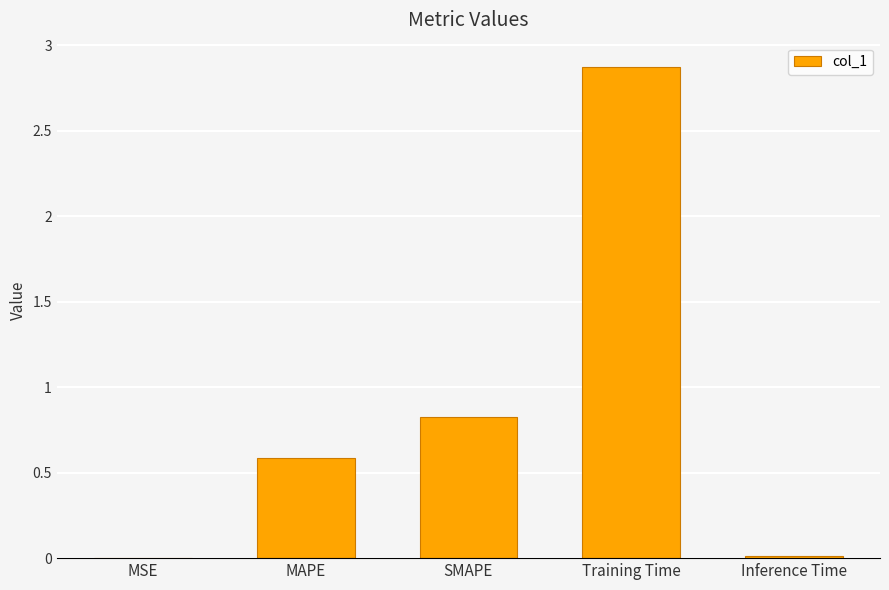

At which label is the value closest to 1?

SMAPE